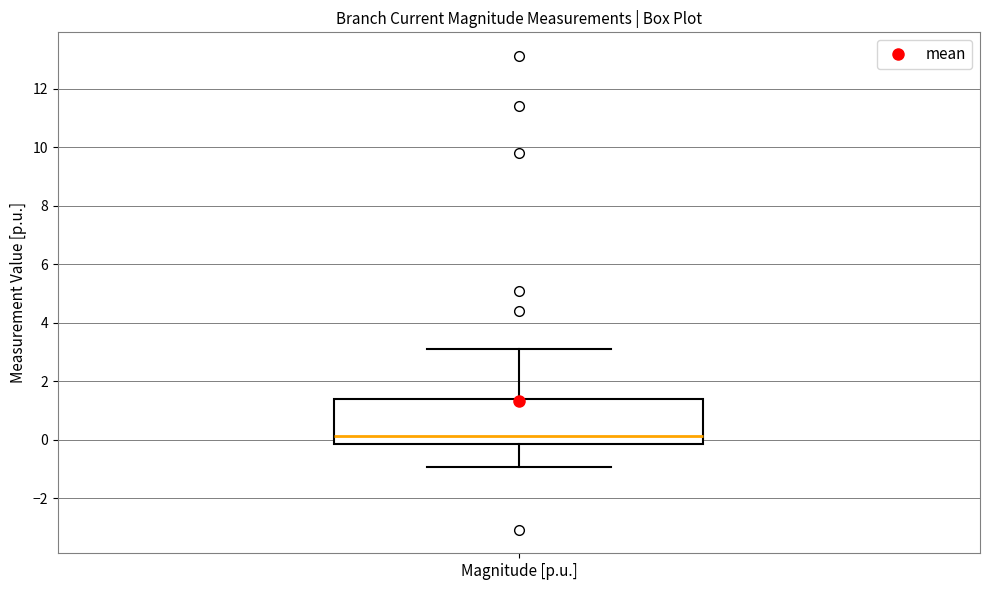

Where is the lower edge of the box for Magnitude [p.u.] on the y-axis? The values are not printed on the chart, so give them approximately, as read against the axis.

-0.2